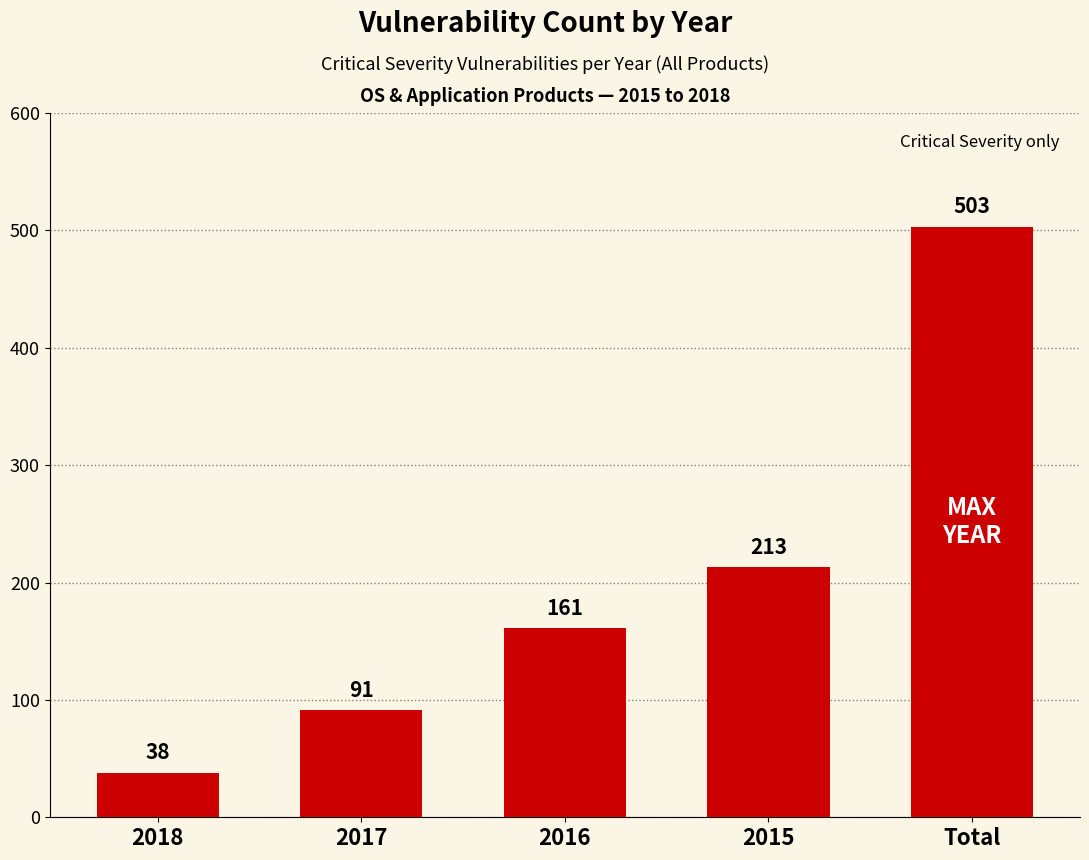

What value does the data have at Total, to the nearest 5?

505